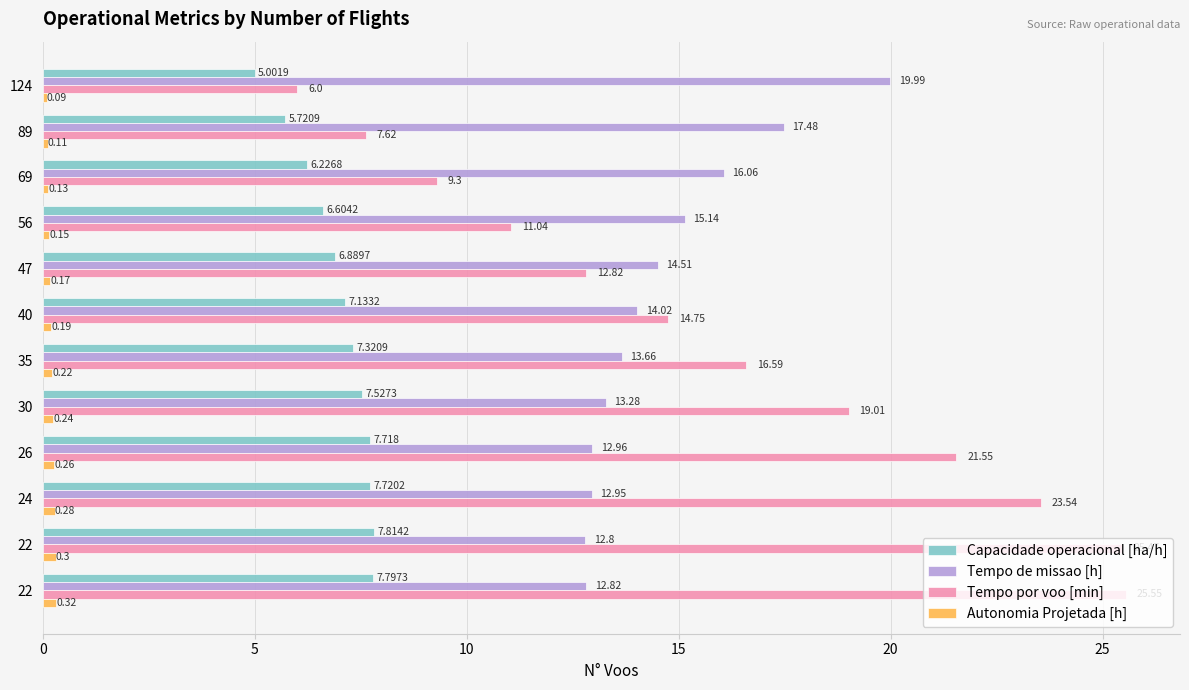

What are all the series names shown in the legend?

Capacidade operacional [ha/h], Tempo de missao [h], Tempo por voo [min], Autonomia Projetada [h]